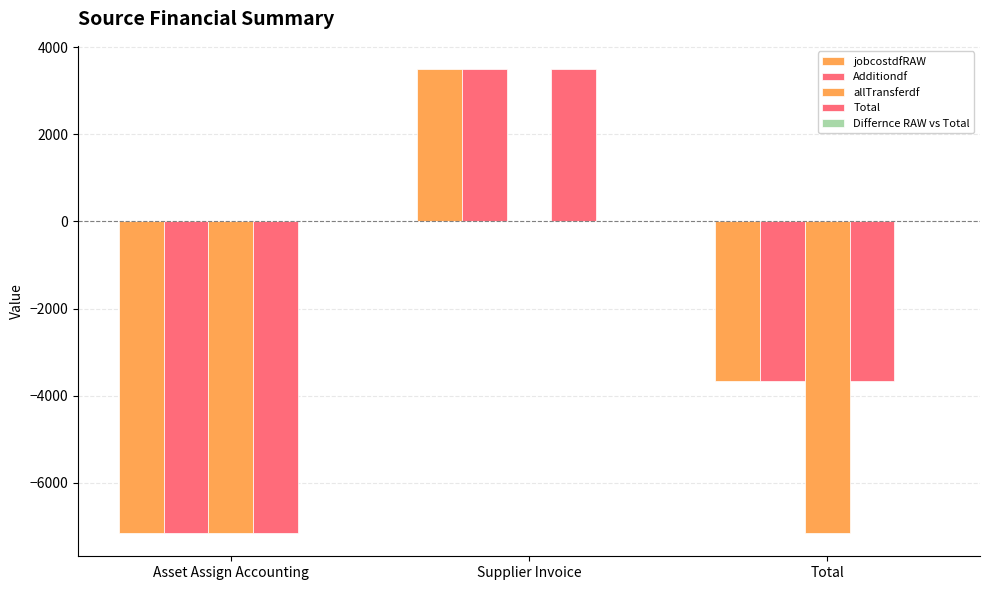

How many data points in Total are above -3652?

1